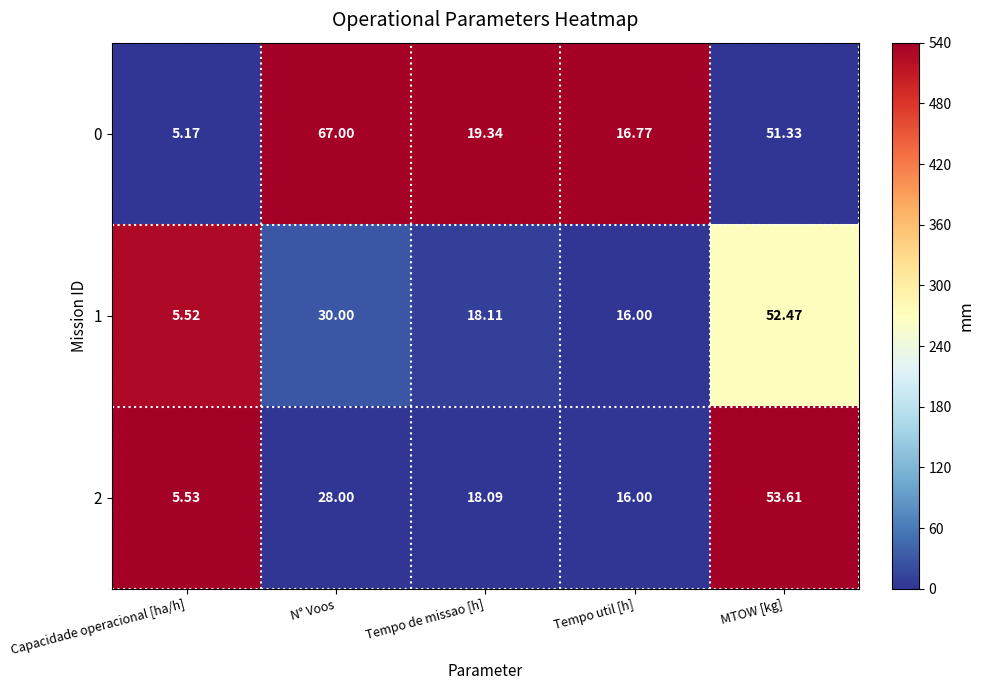

Which label corresponds to the smallest value in the chart?

Capacidade operacional [ha/h]